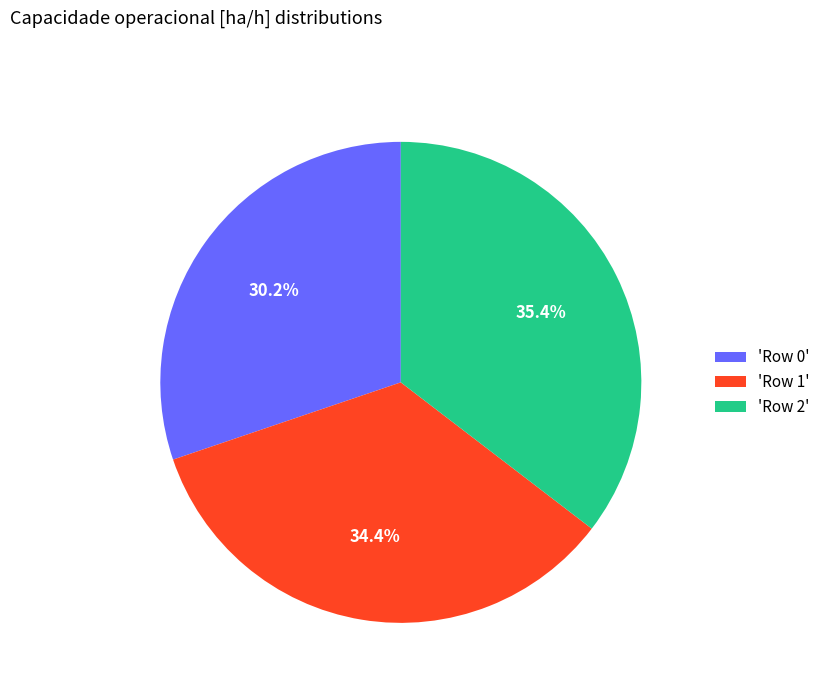

Does any single category account for the majority?

No